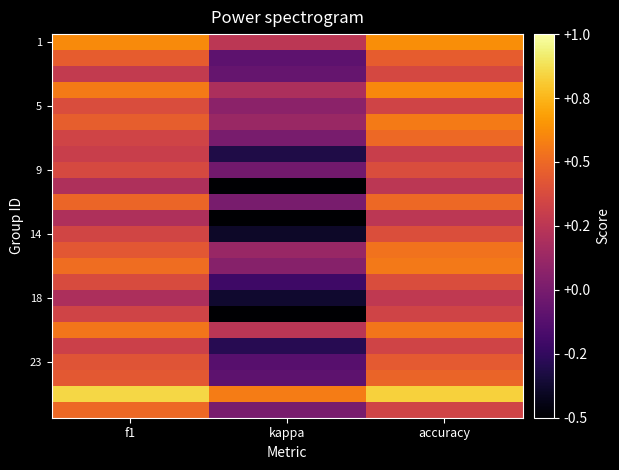

Count the number of data series in this chart.

24